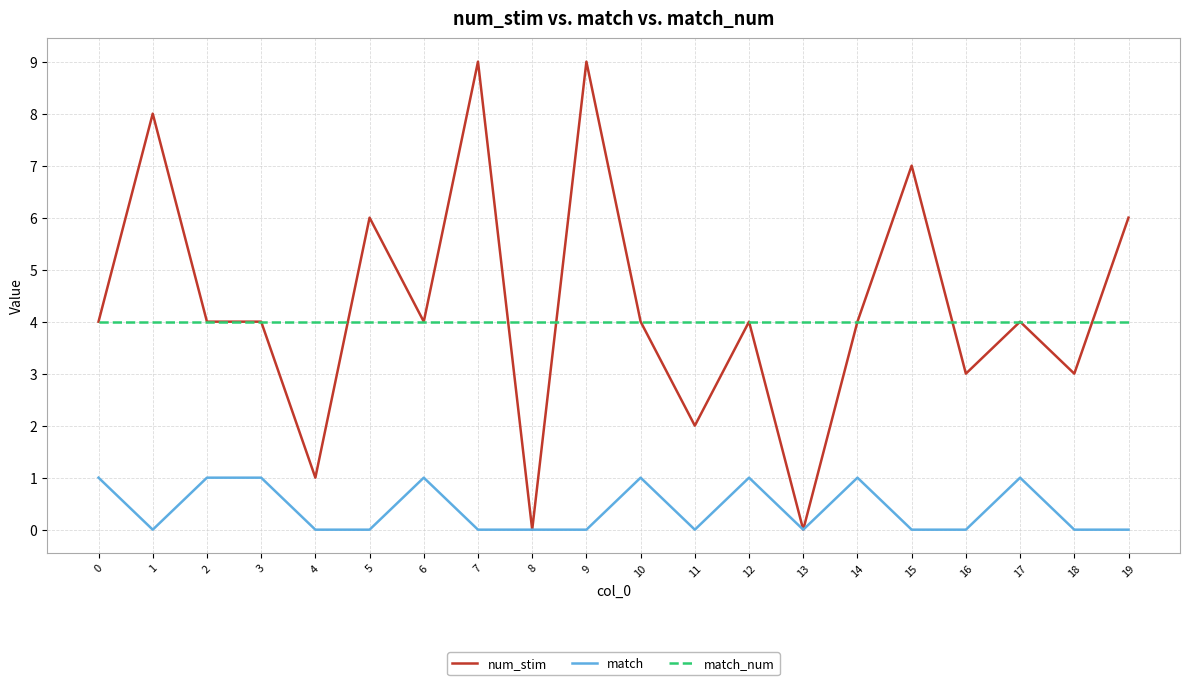

True or false: match and match_num cross at least once.

False